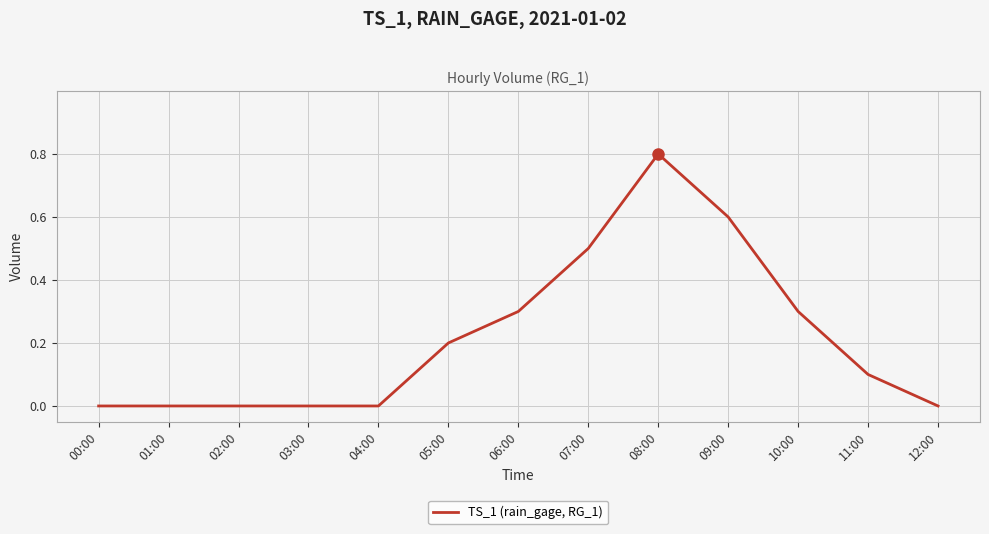

What is the difference between the values at 08:00 and 11:00?

0.7